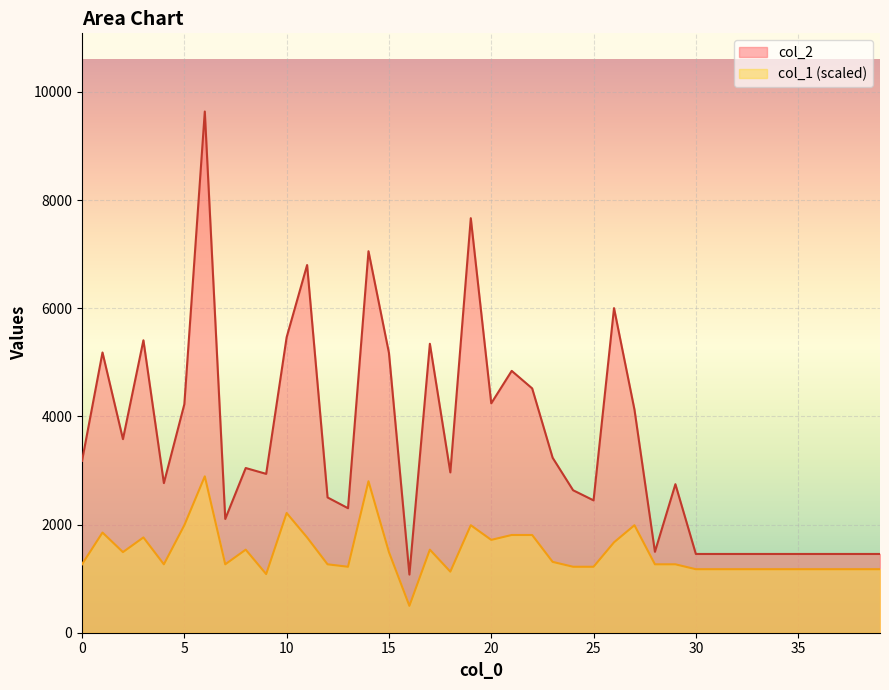

What is the minimum value for col_1?

496.9